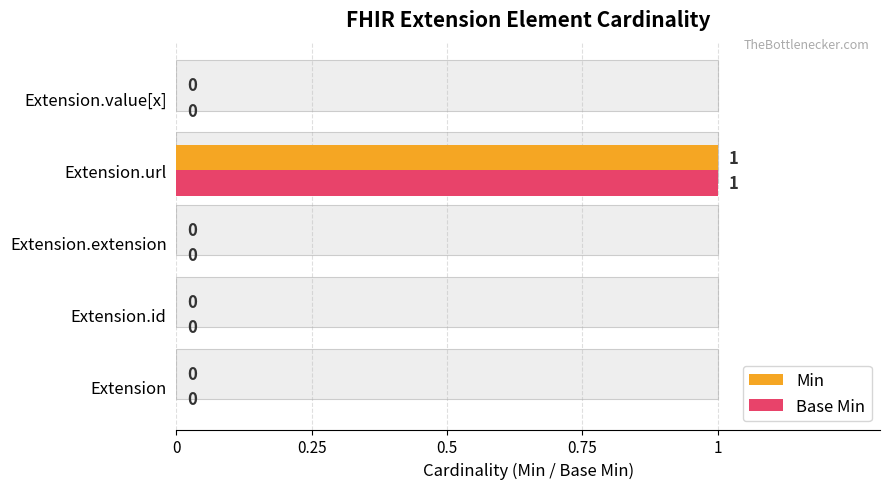

At how many categories does at least one series exceed 0?

1